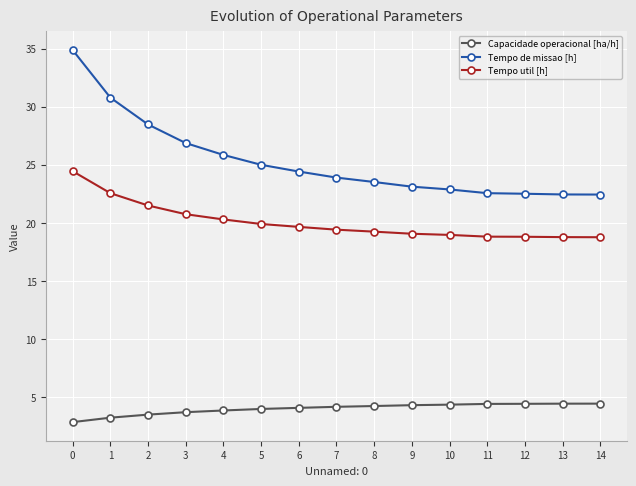

How many data points does each series have?

15